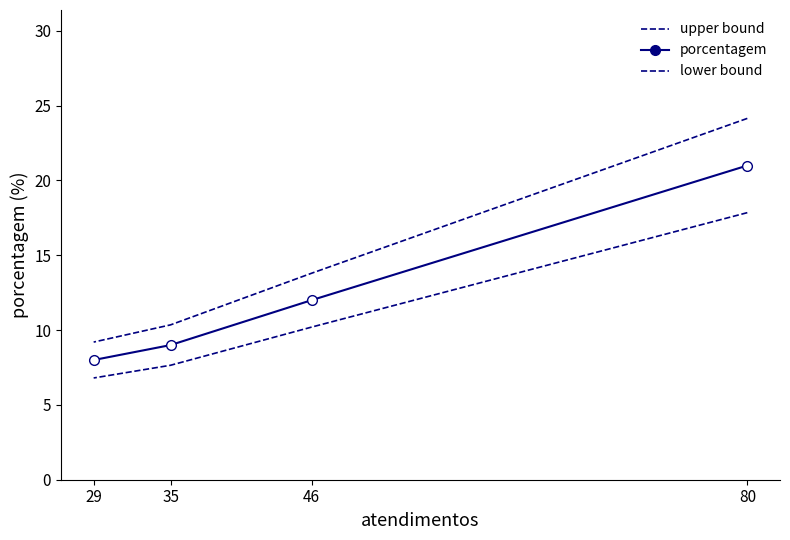

Which label corresponds to the largest value in the chart?

80